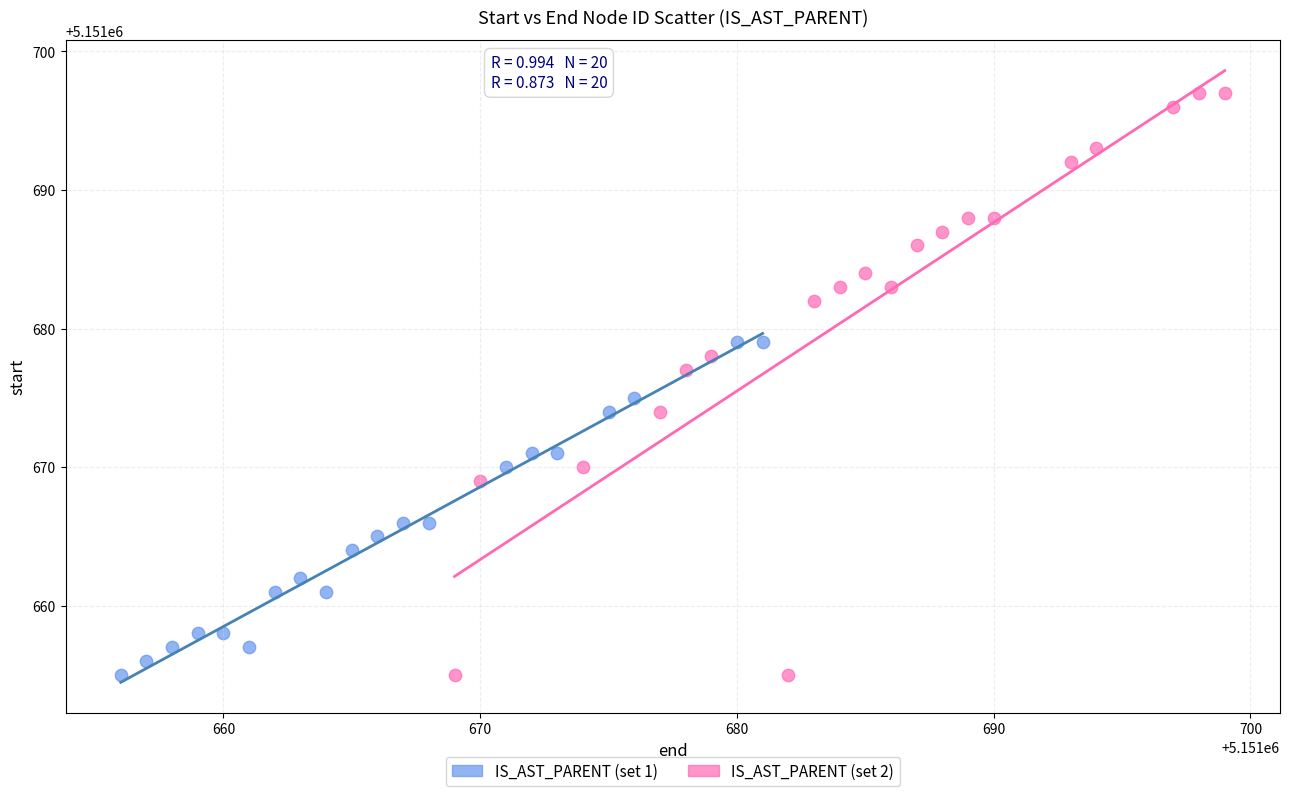

Which series has the widest spread of Y values?

IS_AST_PARENT (set 2)